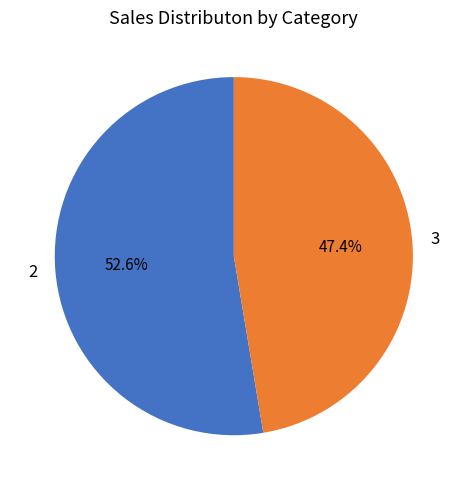

Is the sum of 2 and 3 greater than half?

Yes